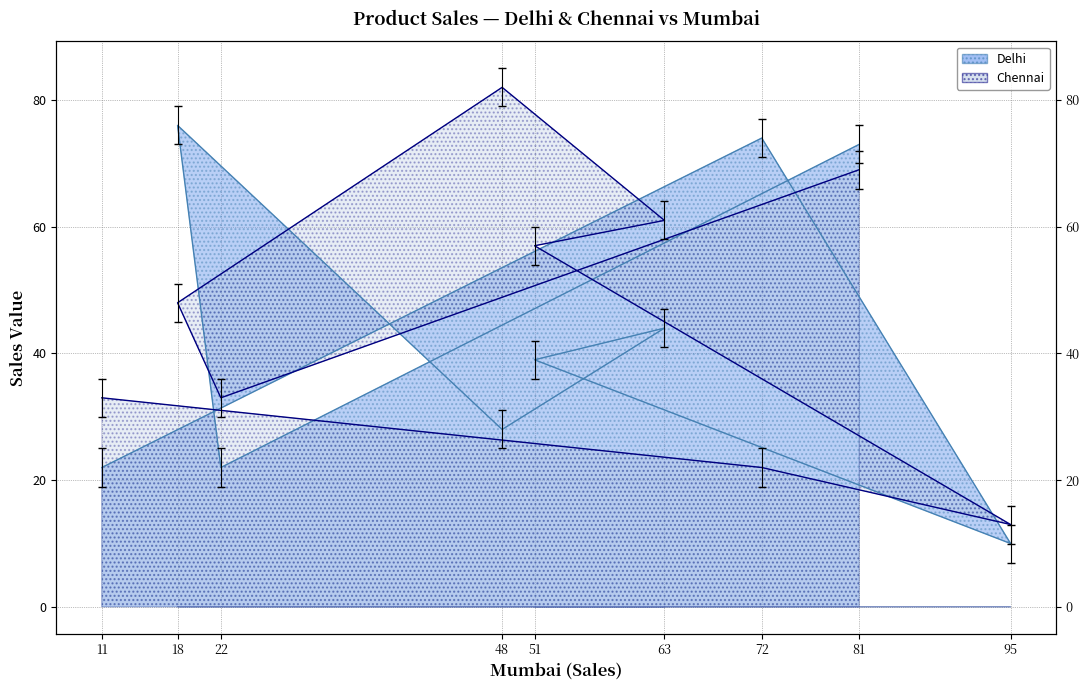

What is the value of the Chennai point at the 4th from the left?

82